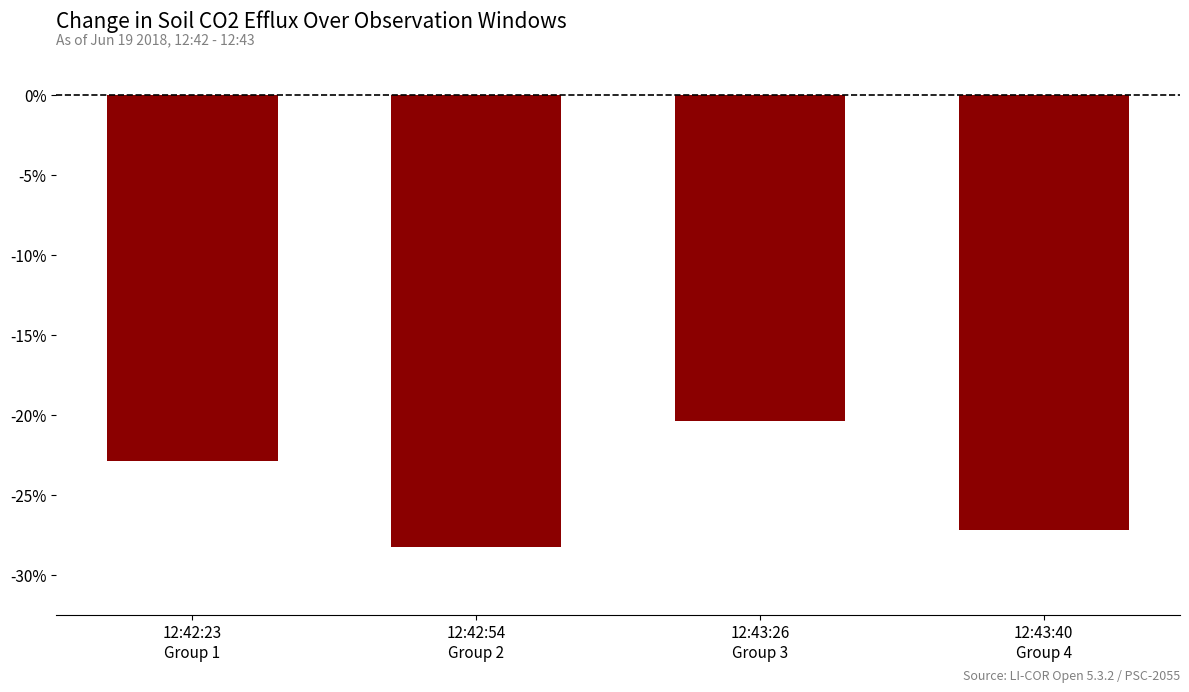

What is the difference between the maximum and minimum values?

7.9